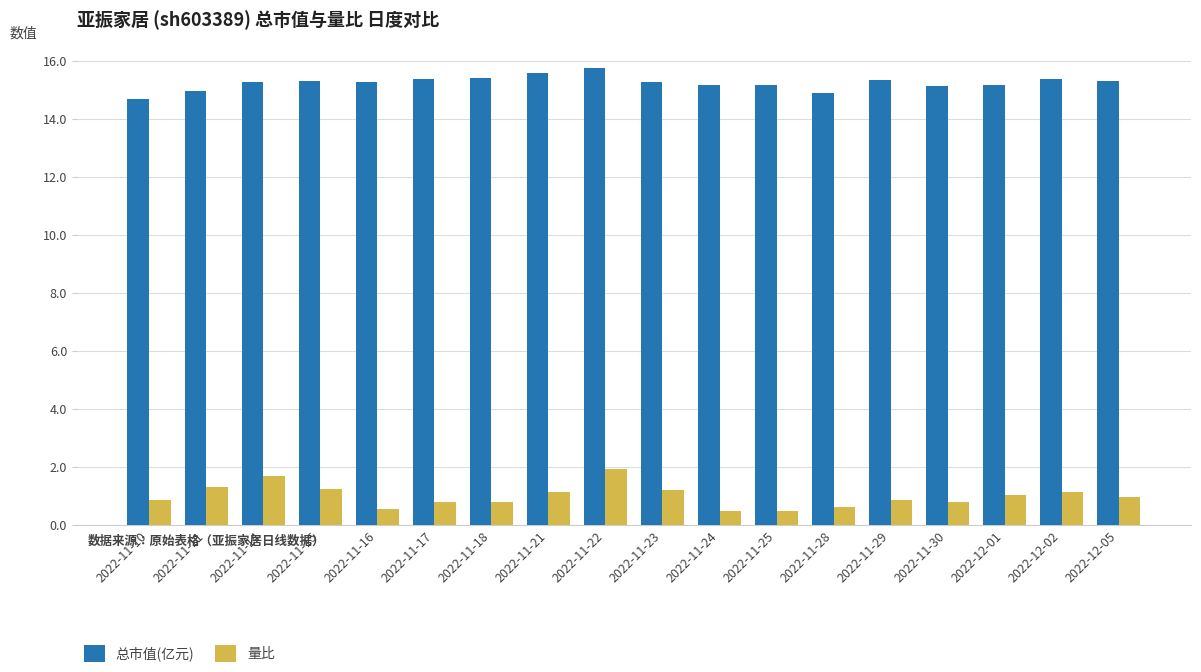

Rank the series by their average value, from highest to lowest.

总市值(亿元), 量比